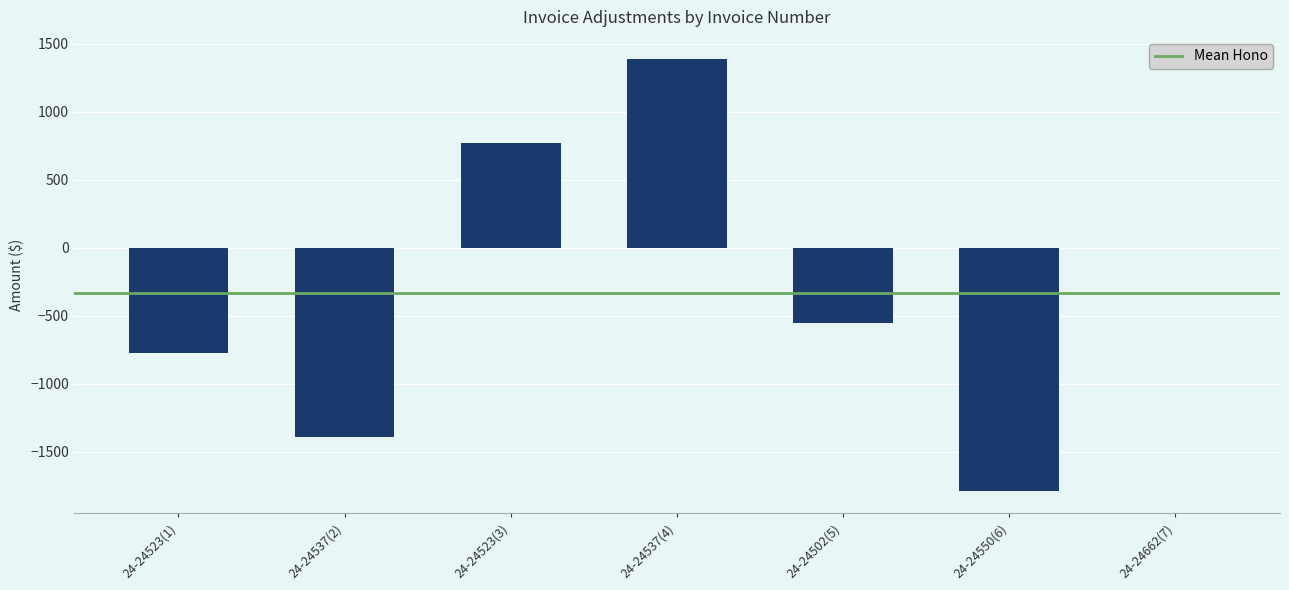

Count the number of data series in this chart.

1